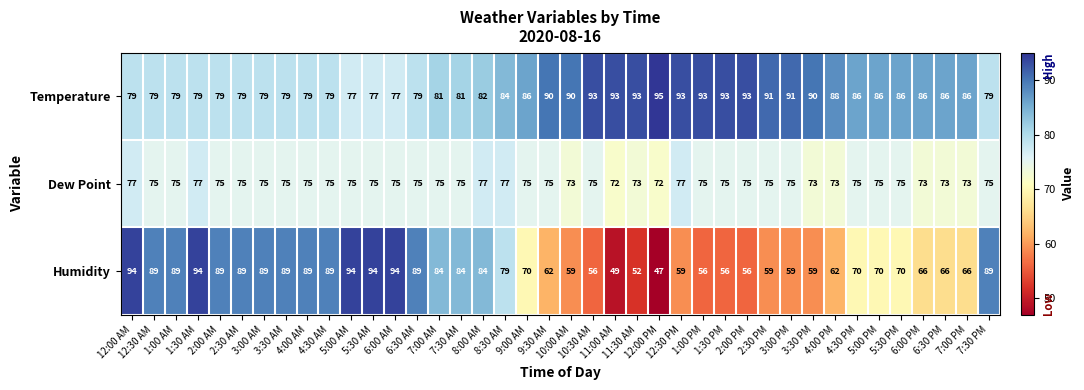

Between 2:30 AM and 4:00 PM, which series saw the biggest shift?

Humidity